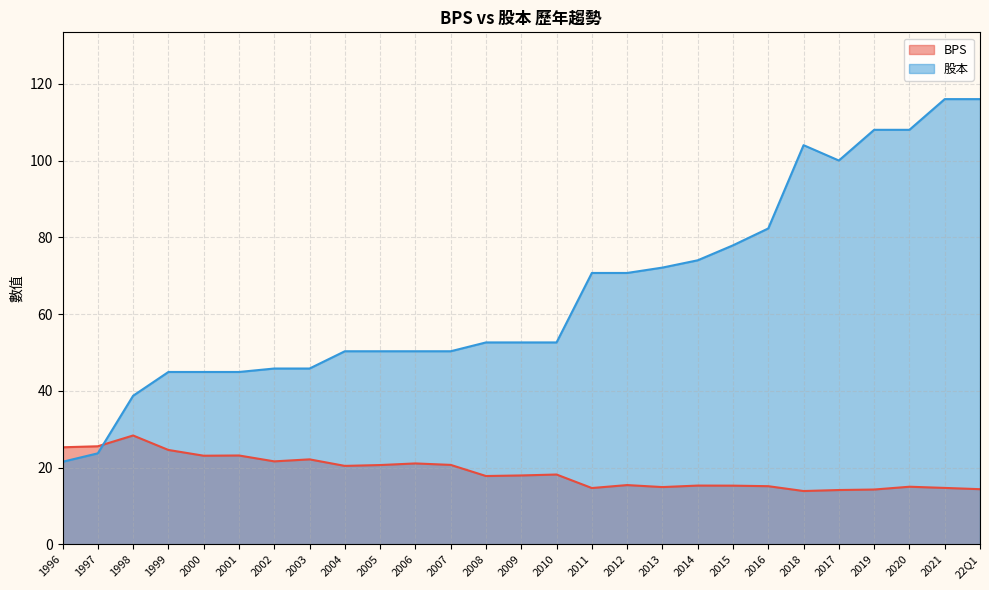

What is the difference between the maximum and second lowest values in the BPS series?

14.2